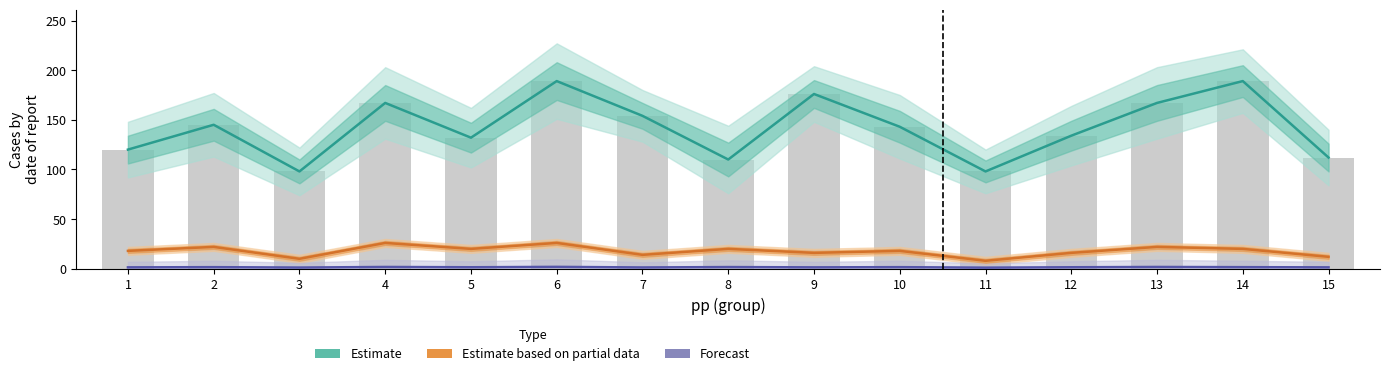

Reading left to right, extract all data points from this chart.

mp (Estimate): 120.0	145.0	98.0	167.0	132.0	189.0	154.0	110.0	176.0	143.0	98.0	134.0	167.0	189.0	112.0
kp1 (Partial): 18.0	22.0	10.0	26.0	20.0	26.0	14.0	20.0	16.0	18.0	8.0	16.0	22.0	20.0	12.0
kp2 (Forecast): 1.4	1.6	1.2	1.8	1.5	1.9	1.3	1.7	1.4	1.6	1.1	1.5	1.8	1.6	1.4